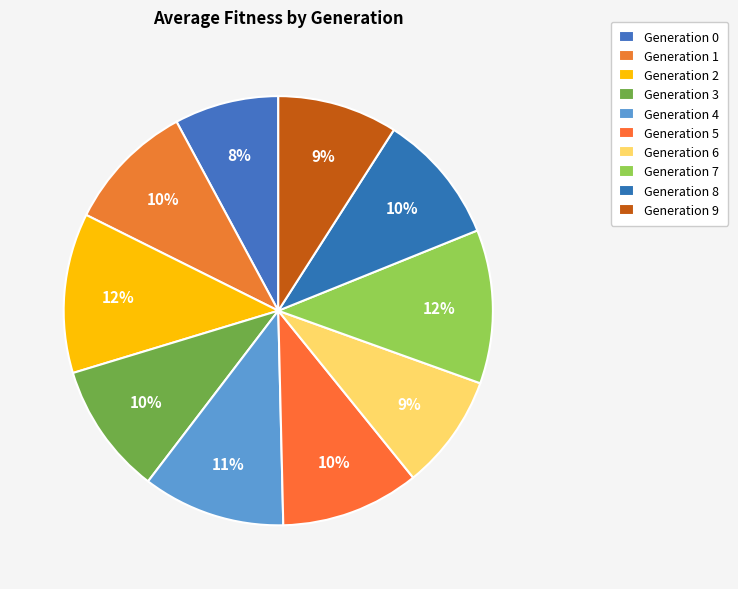

Is there a majority slice in this chart?

No